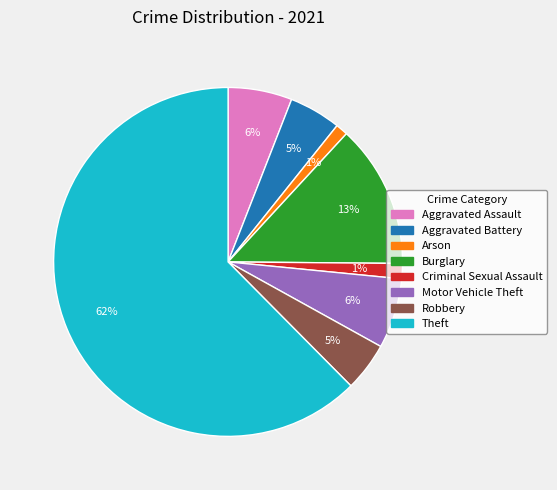

Which category has the biggest portion of the pie?

Theft